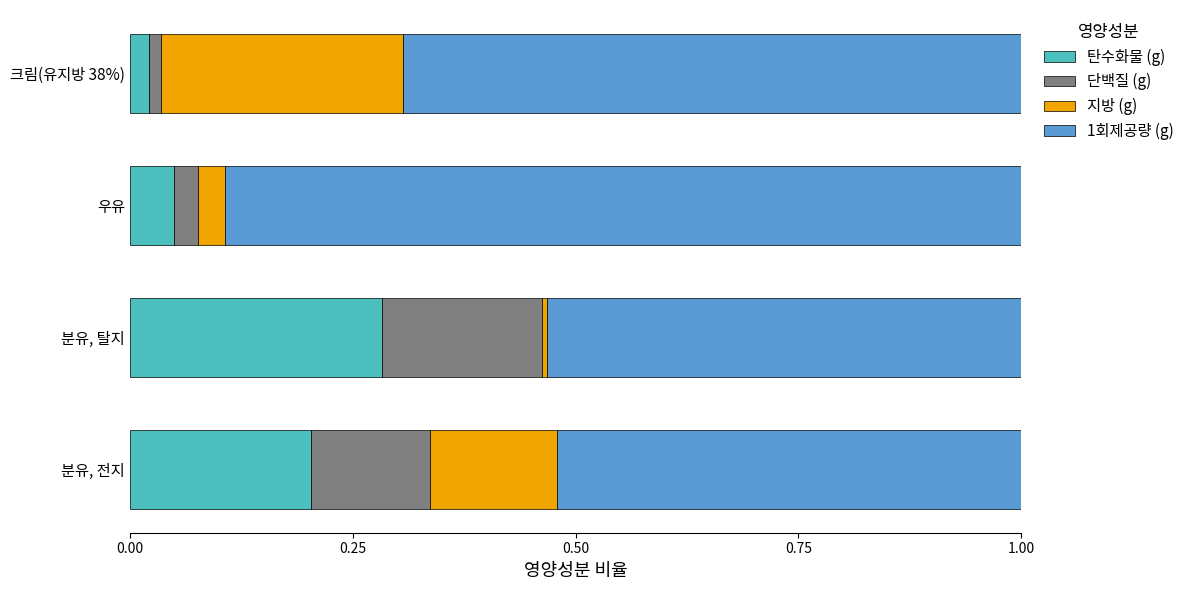

Which category has the lowest value in the 탄수화물 (g) series?

크림(유지방 38%)